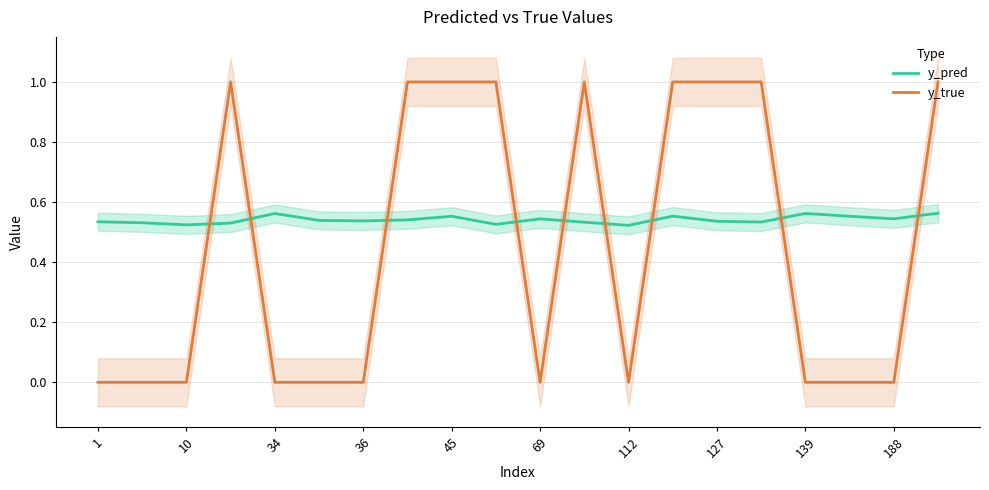

How many times do y_pred and y_true cross each other?

9